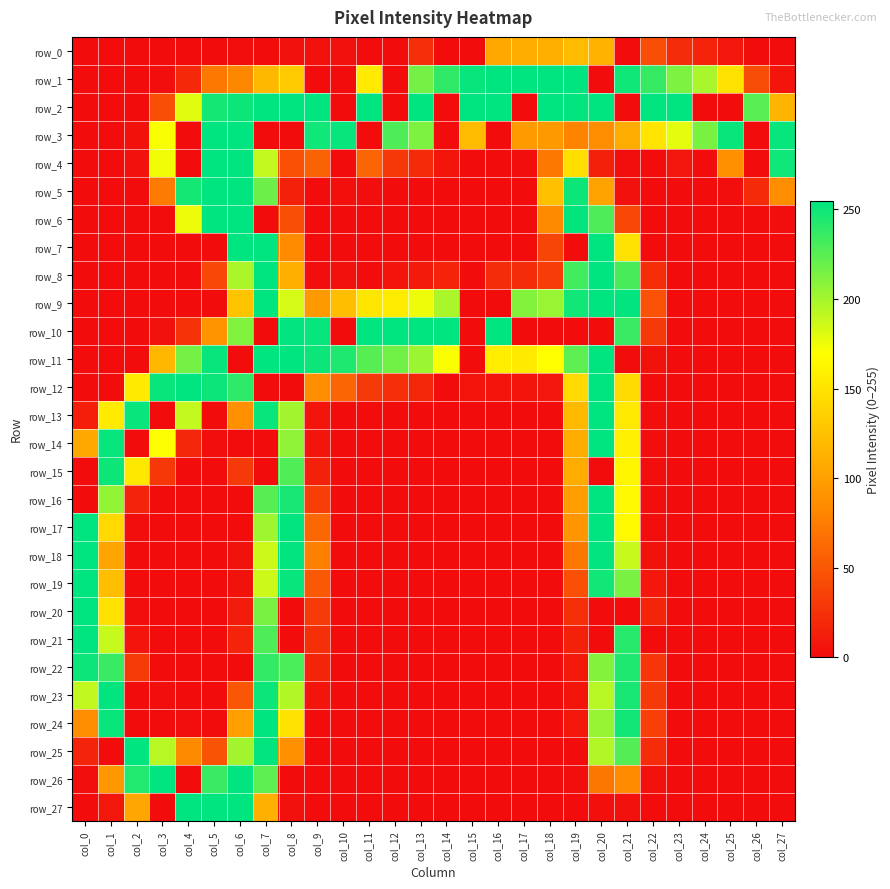

Rank the series at col_2 from lowest to highest value.

row_0, row_1, row_2, row_5, row_6, row_7, row_8, row_9, row_10, row_11, row_14, row_18, row_19, row_23, row_24, row_17, row_20, row_4, row_3, row_21, row_16, row_22, row_27, row_15, row_12, row_26, row_13, row_25